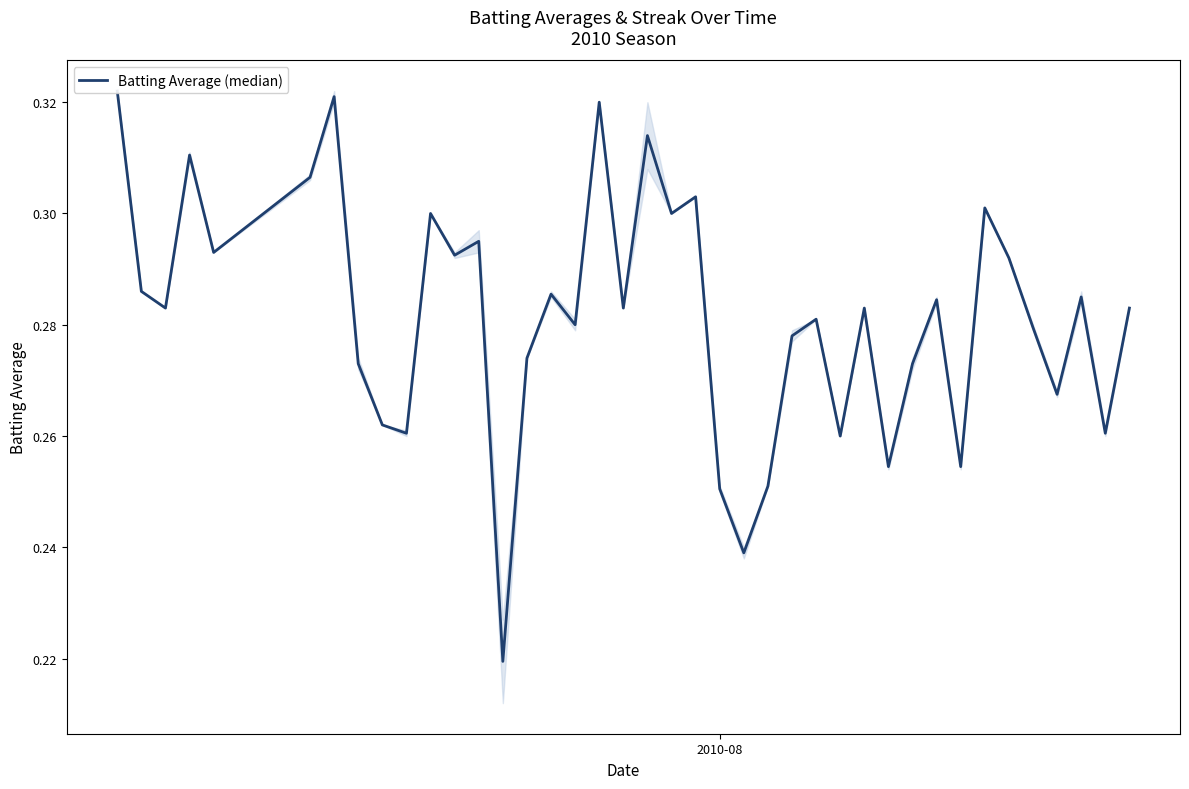

How many points are lower than both their immediate neighbors (excluding endpoints)?

14